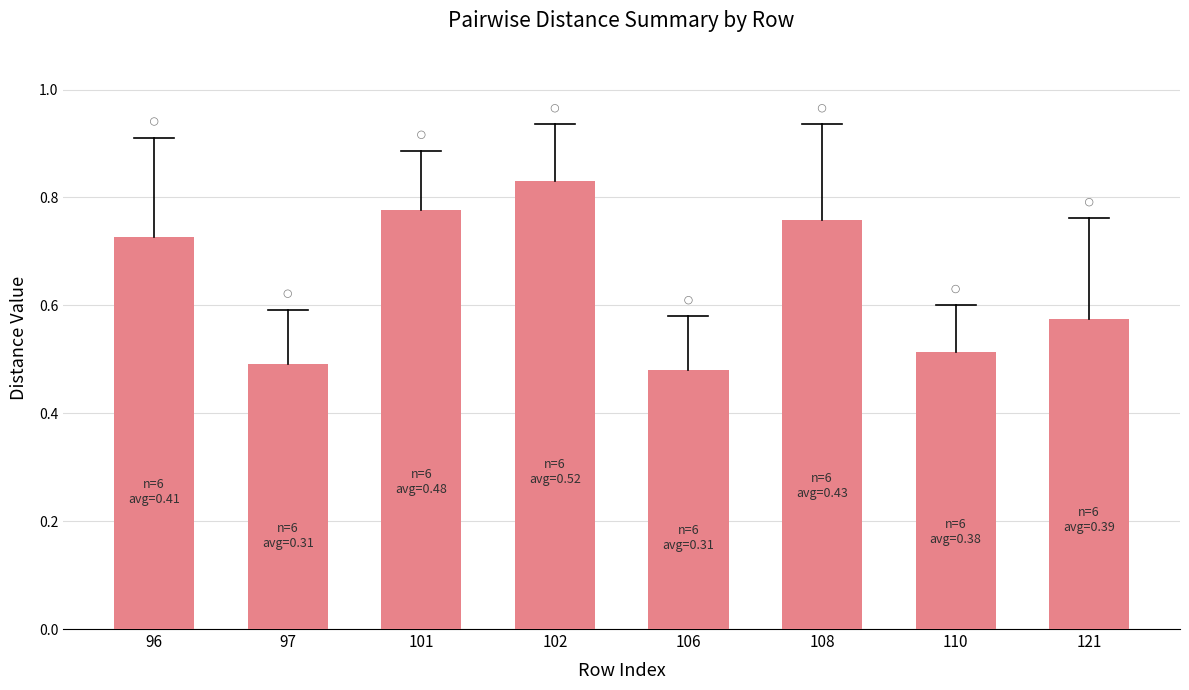

What is the change in value from 102 to 106?

-0.4